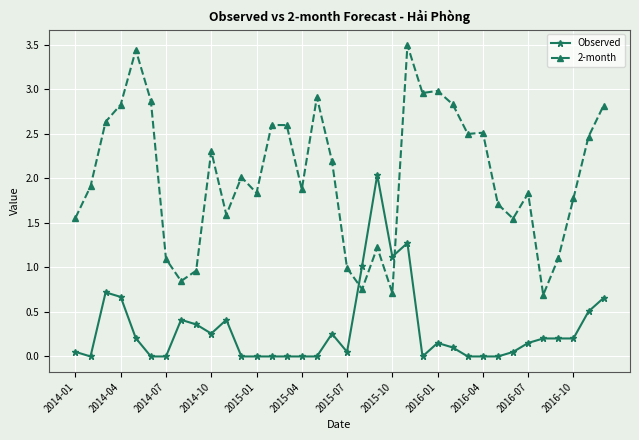

Which series has the largest total across all categories?

2-month